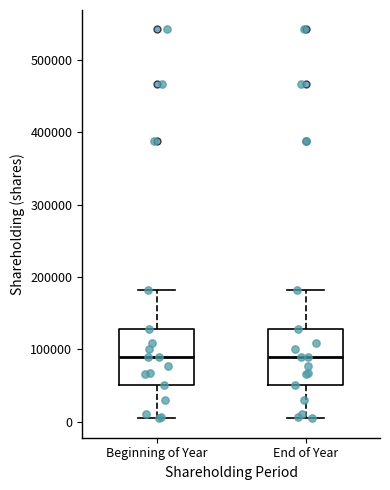

Where is the upper edge of the box for Beginning of Year on the y-axis? The values are not printed on the chart, so give them approximately, as read against the axis.

130000